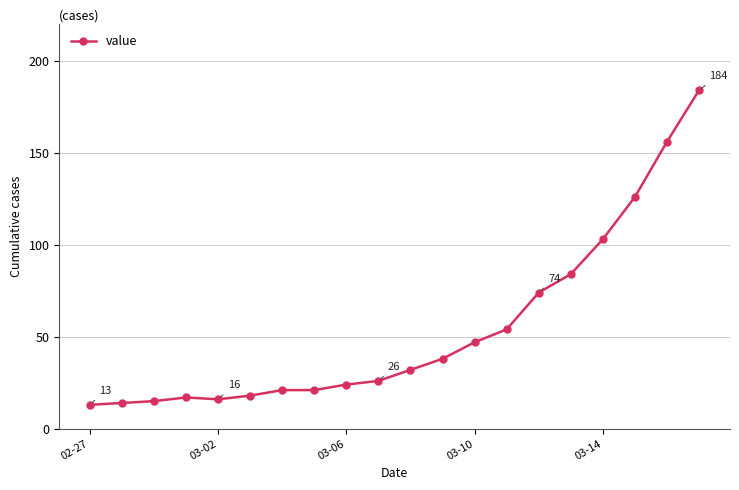

What is the sum of all values?

1083